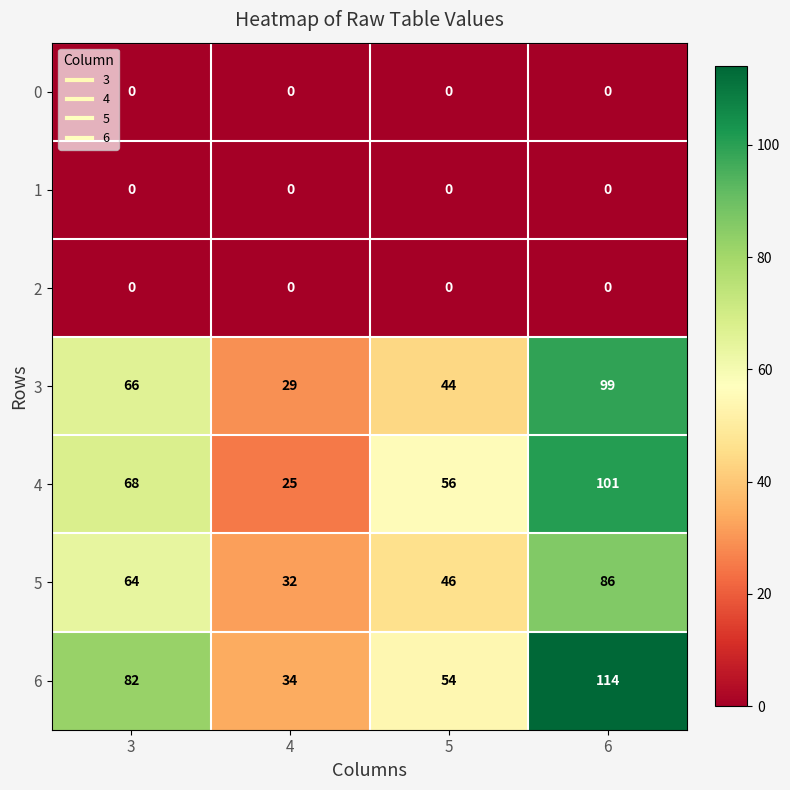

Which series has the largest range (max minus min)?

6